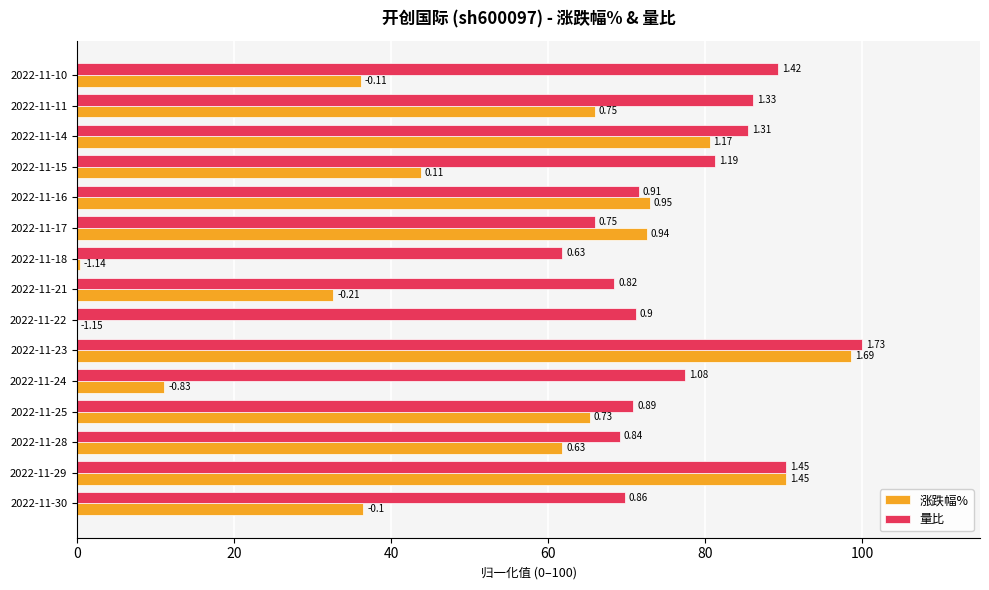

What are all the series names shown in the legend?

涨跌幅%, 量比